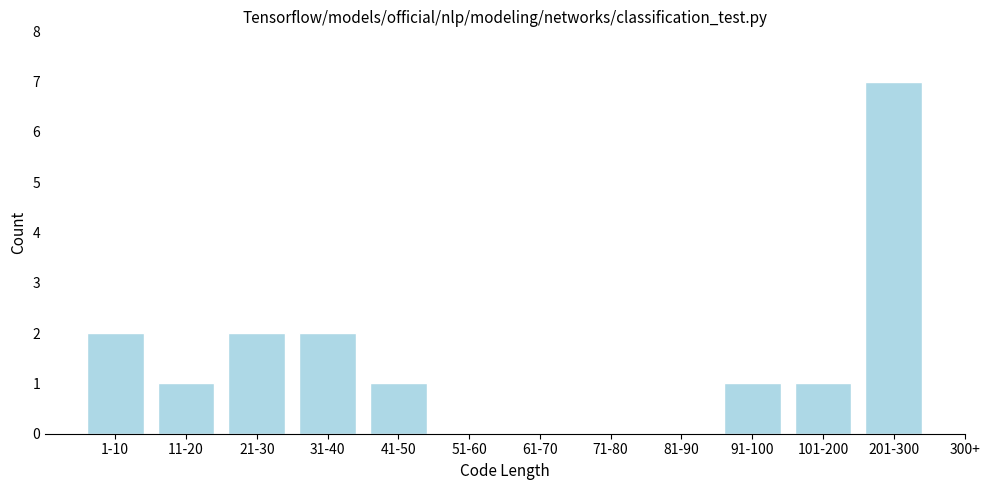

Reading left to right, extract all data points from this chart.

1-10=2	11-20=1	21-30=2	31-40=2	41-50=1	51-60=0	61-70=0	71-80=0	81-90=0	91-100=1	101-200=1	201-300=7